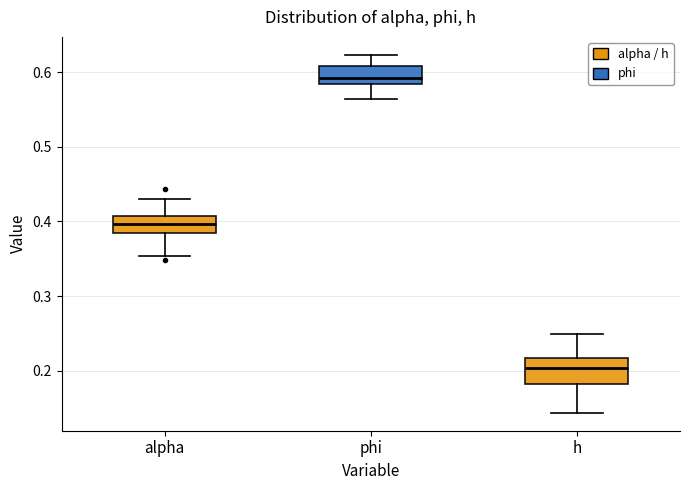

Comparing the boxes themselves (not the whiskers), which one is the tallest?

h